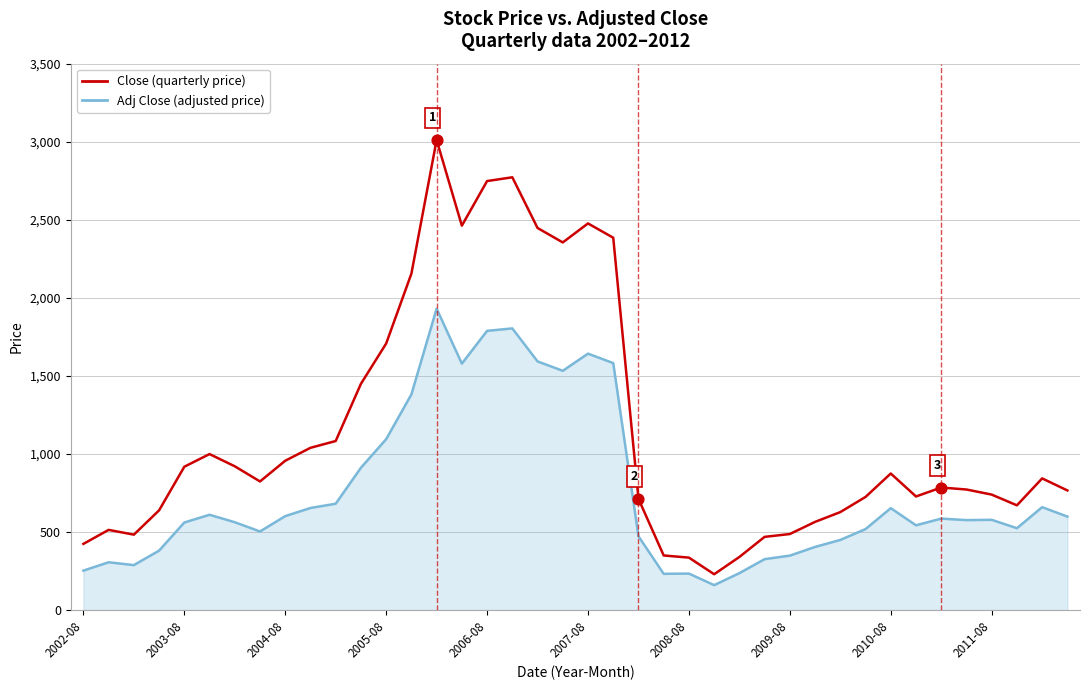

Which series has the largest range (max minus min)?

Close (quarterly price)